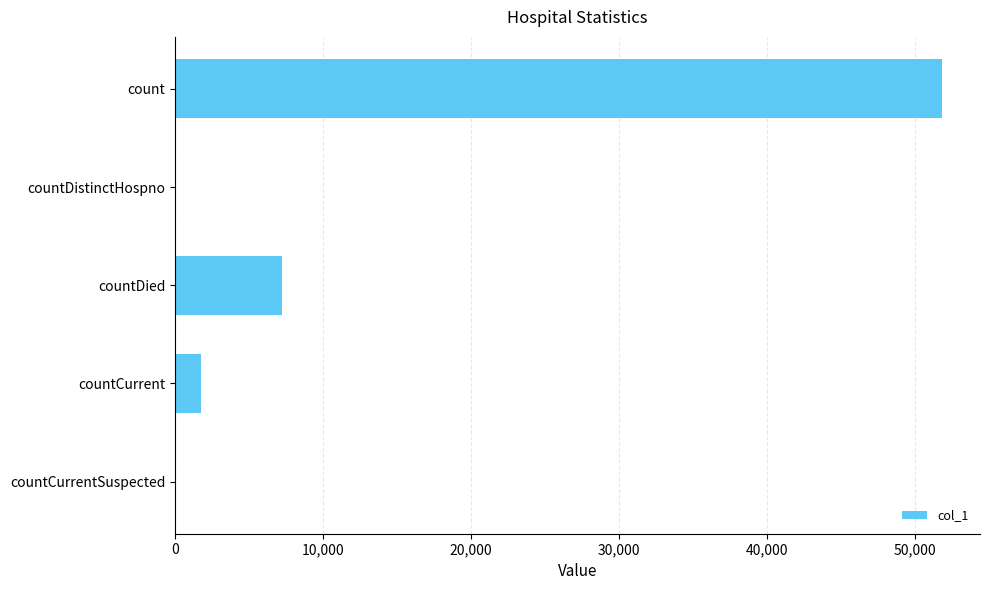

The value at count is 84993. True or false?

False